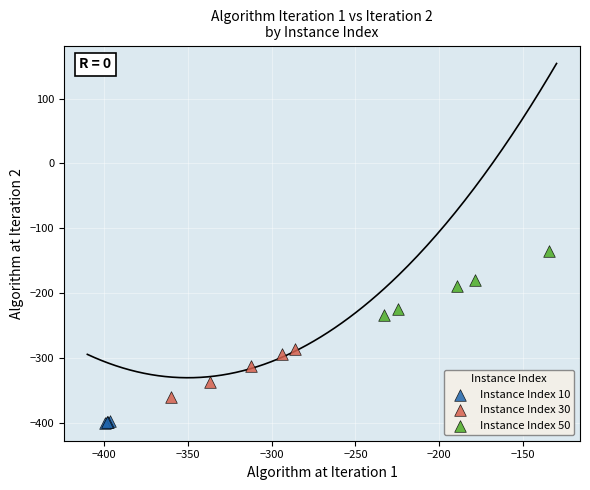

Which series has the largest Y range (max minus min)?

Instance Index 50